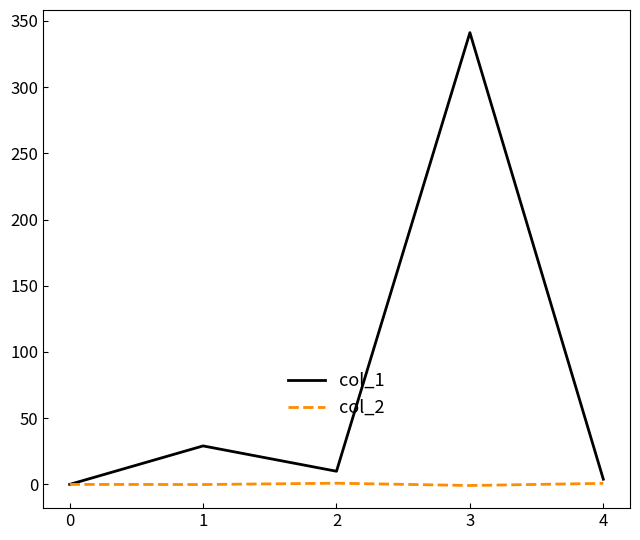

Which series has the largest total across all categories?

col_1